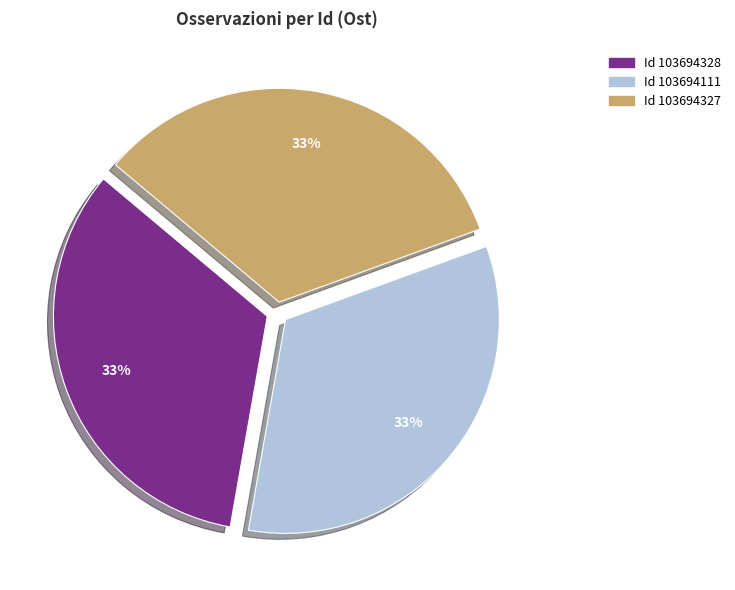

Is there a majority slice in this chart?

No